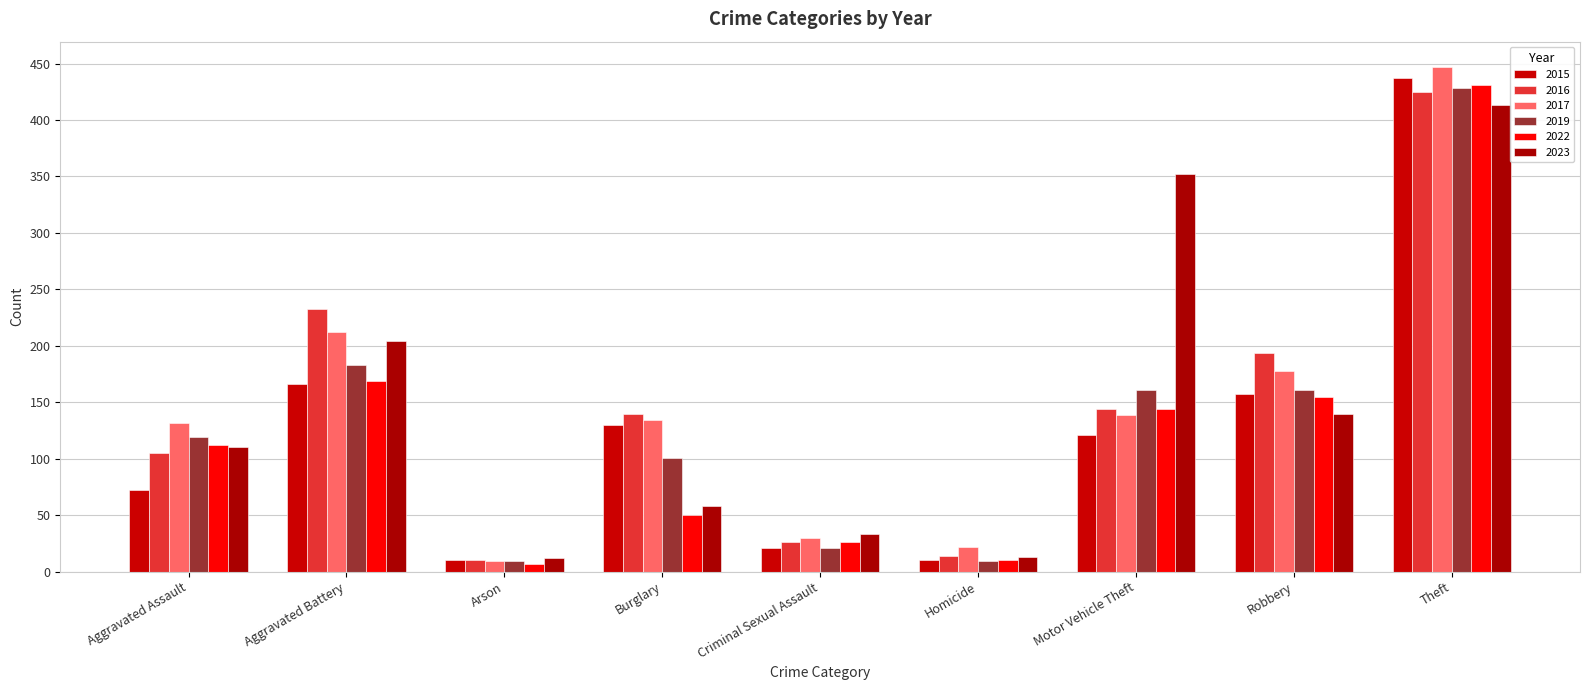

Does the chart contain any negative values?

No